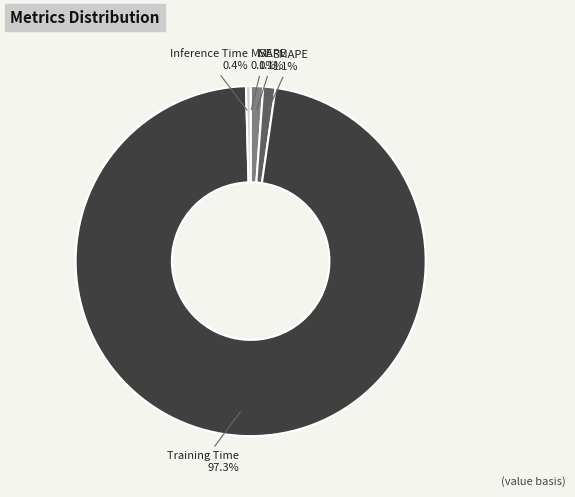

How much of the chart is everything except SMAPE?

98.9%